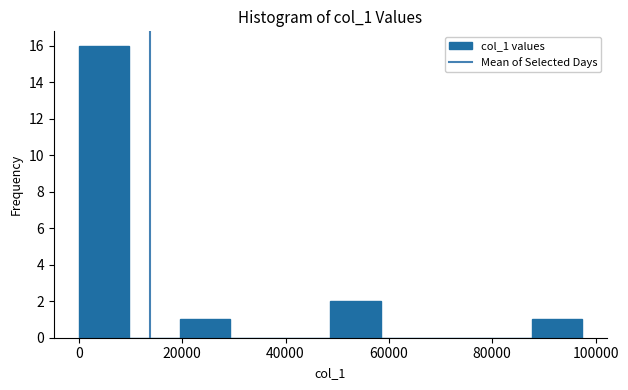

How tall is the bar that spans 20000 to 30000 on the x-axis? Neither the bar edges nor the heights are printed on the chart, so give them approximately, as read against the axes.

1